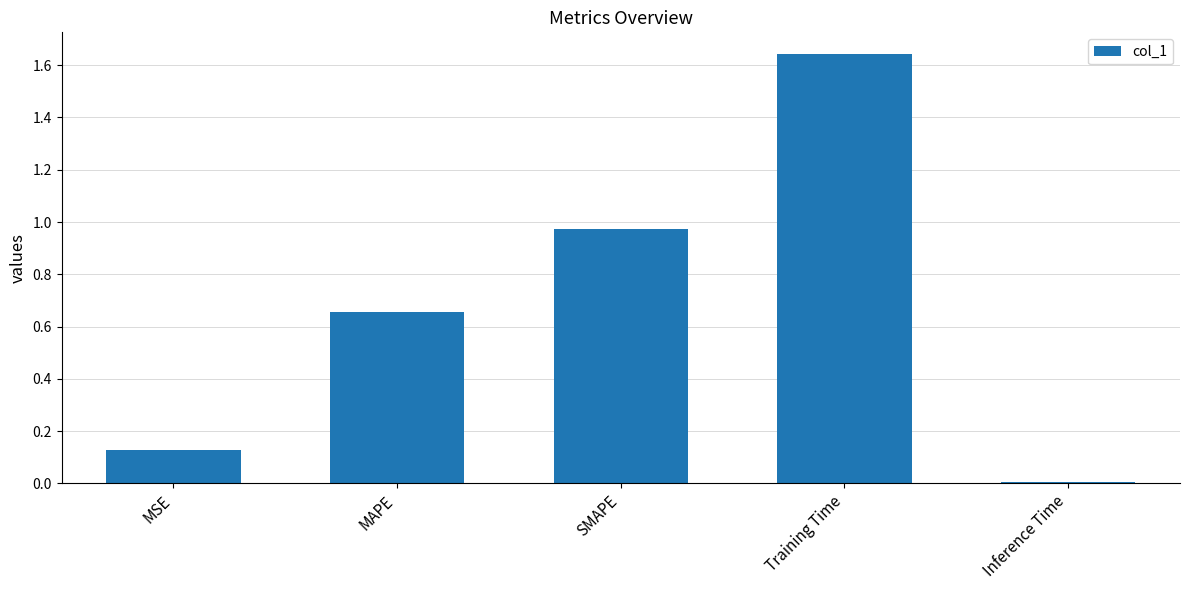

Which category has the lowest value across all series?

Inference Time